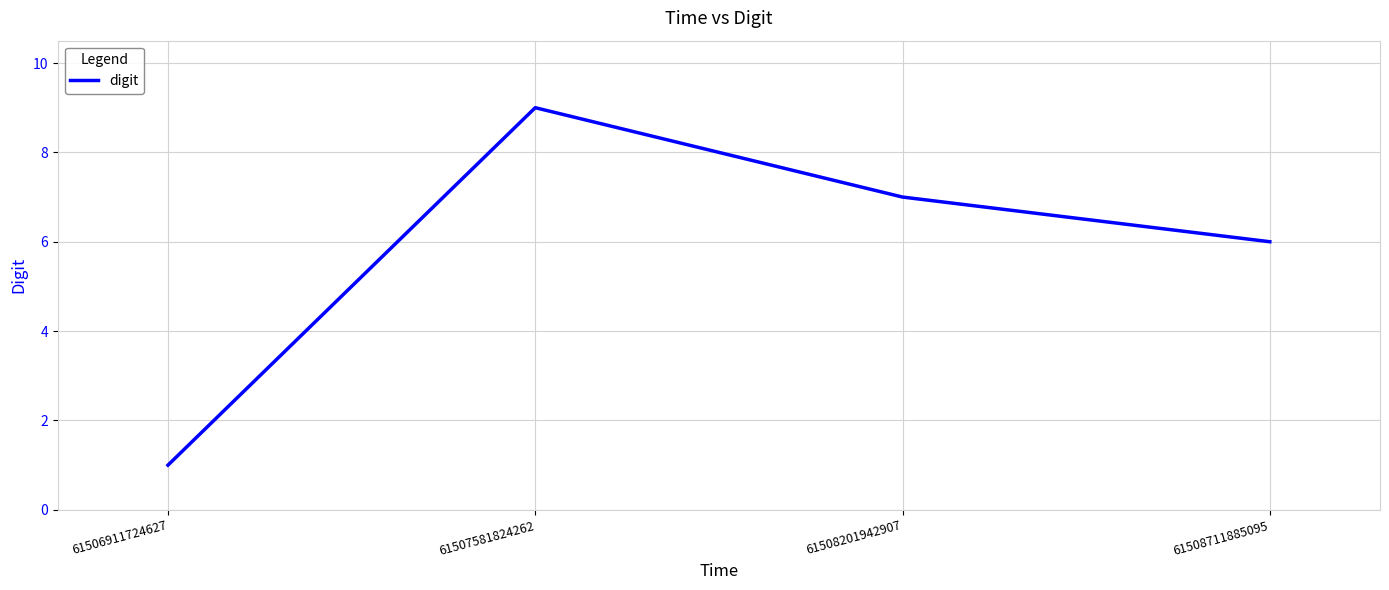

What is the approximate value at 61506911724627?

1